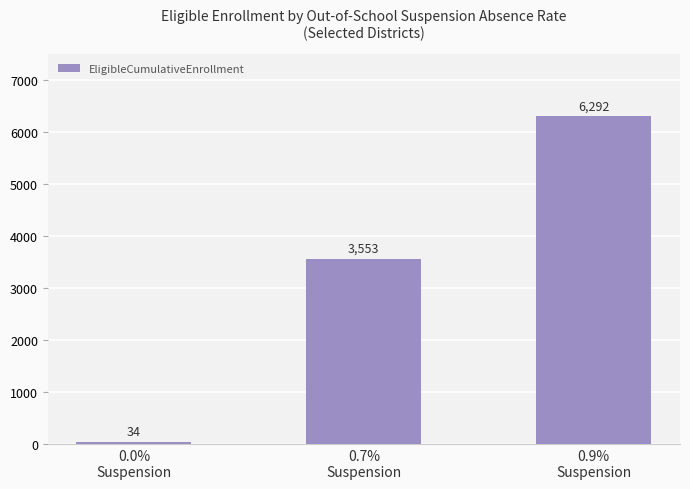

At which label is the value closest to 3163?

0.7%
Suspension